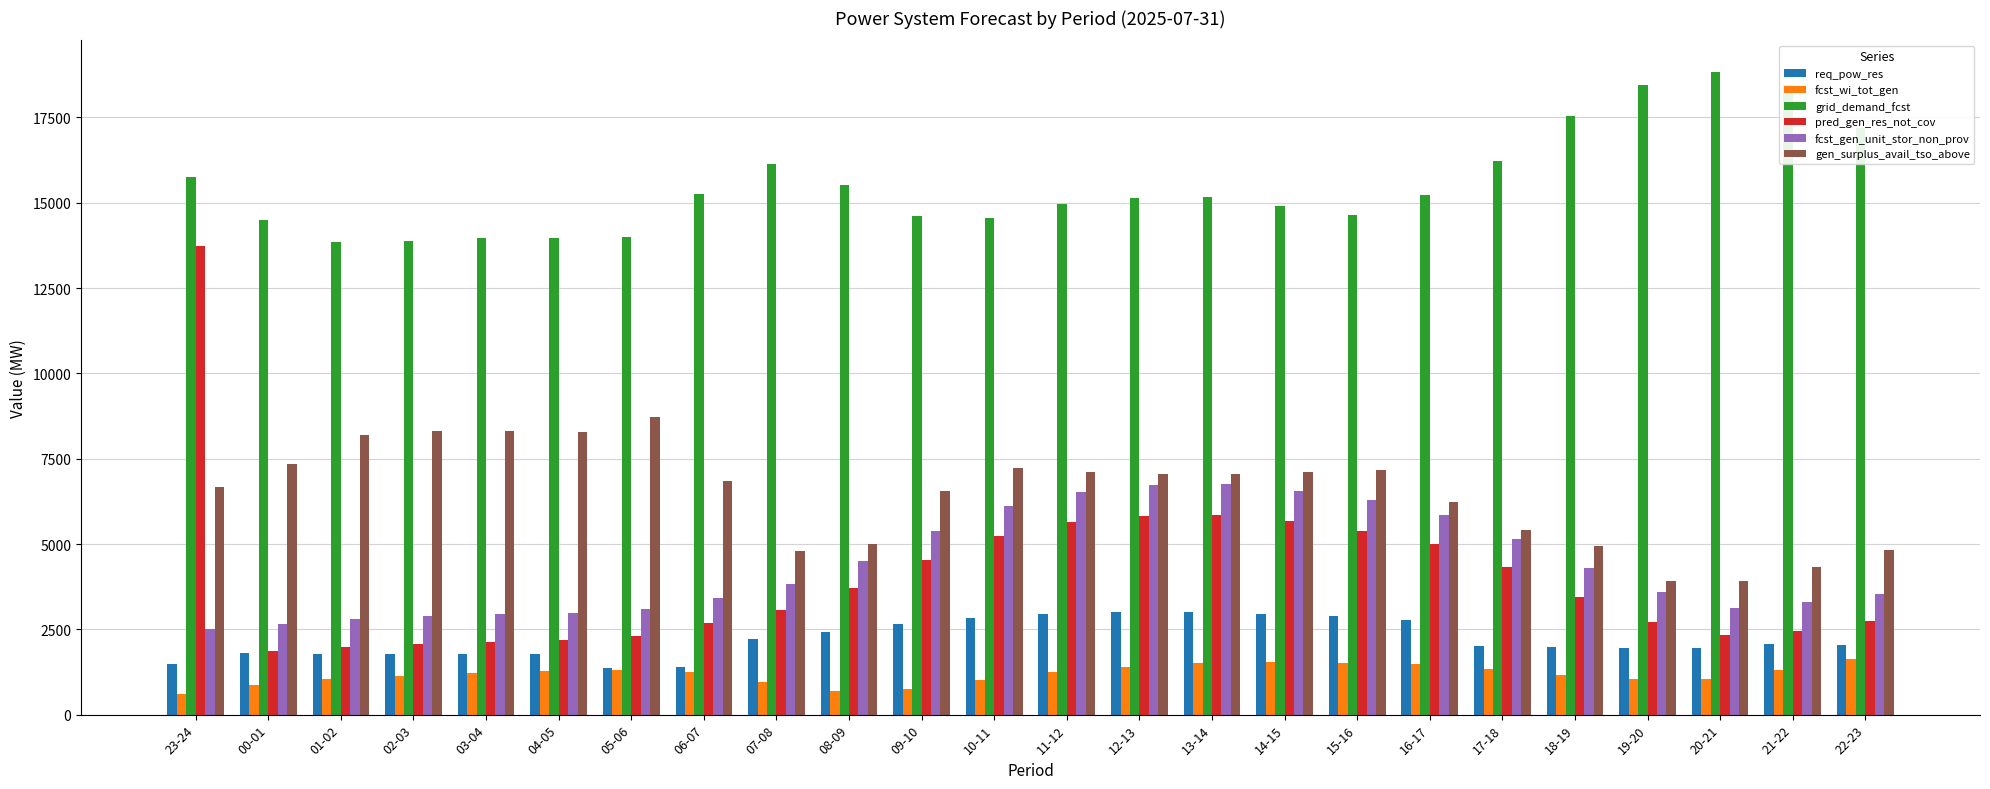

What is the greatest value displayed?

18819